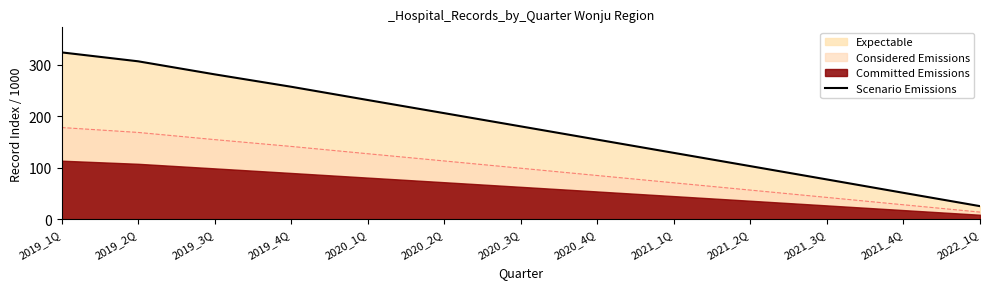

Reading left to right, list all the values displayed in this chart.

2019_1Q=323.8	2019_2Q=306.5	2019_3Q=281.2	2019_4Q=257.1	2020_1Q=231.4	2020_2Q=205.9	2020_3Q=180.3	2020_4Q=154.6	2021_1Q=128.9	2021_2Q=103.2	2021_3Q=77.4	2021_4Q=51.5	2022_1Q=25.7